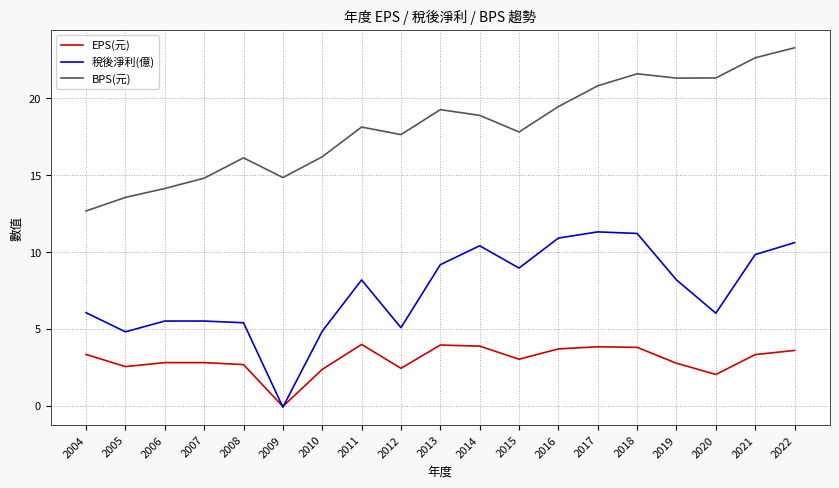

Does the chart have visible grid lines?

Yes